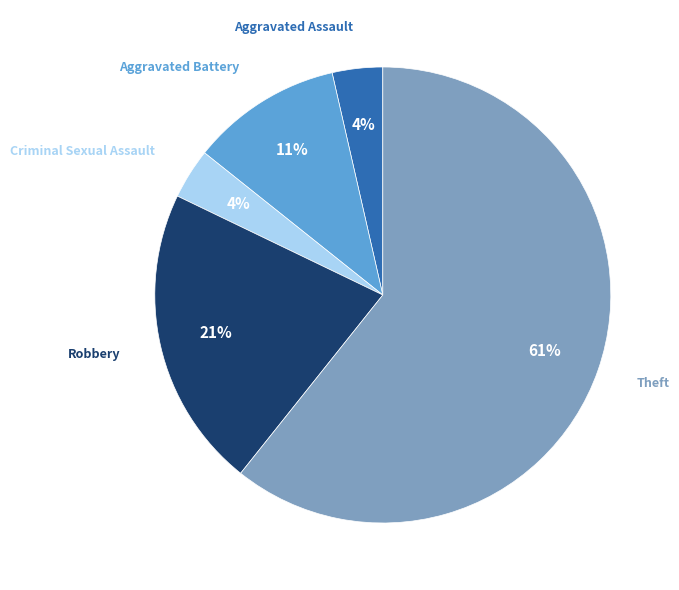

Which slice is the largest?

Theft